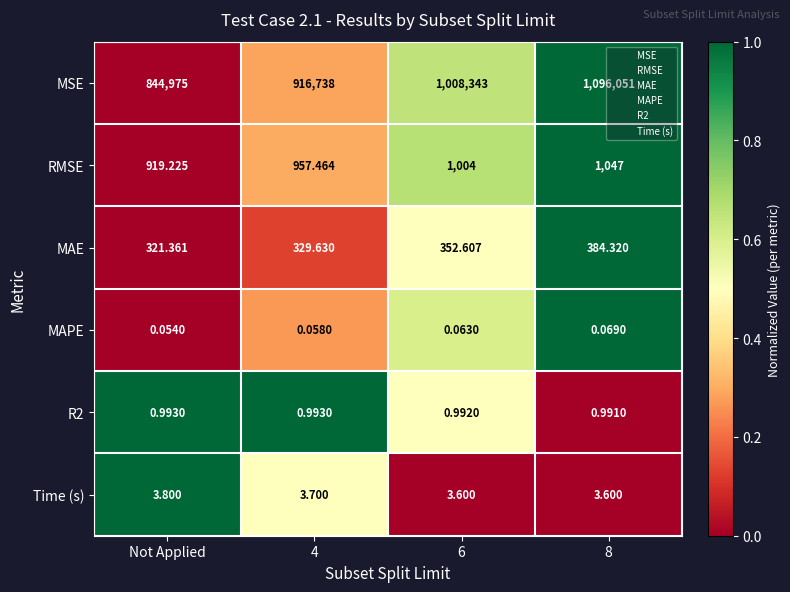

Which series changed the most between Not Applied and 8?

MSE